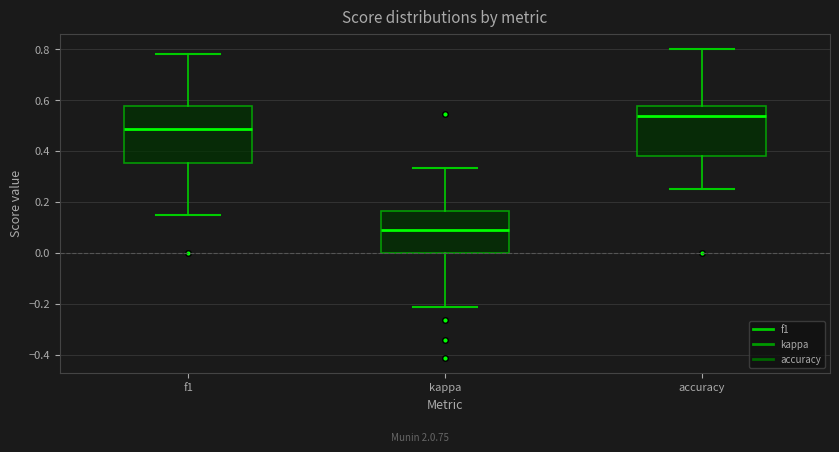

Which box's median line is the lowest?

kappa